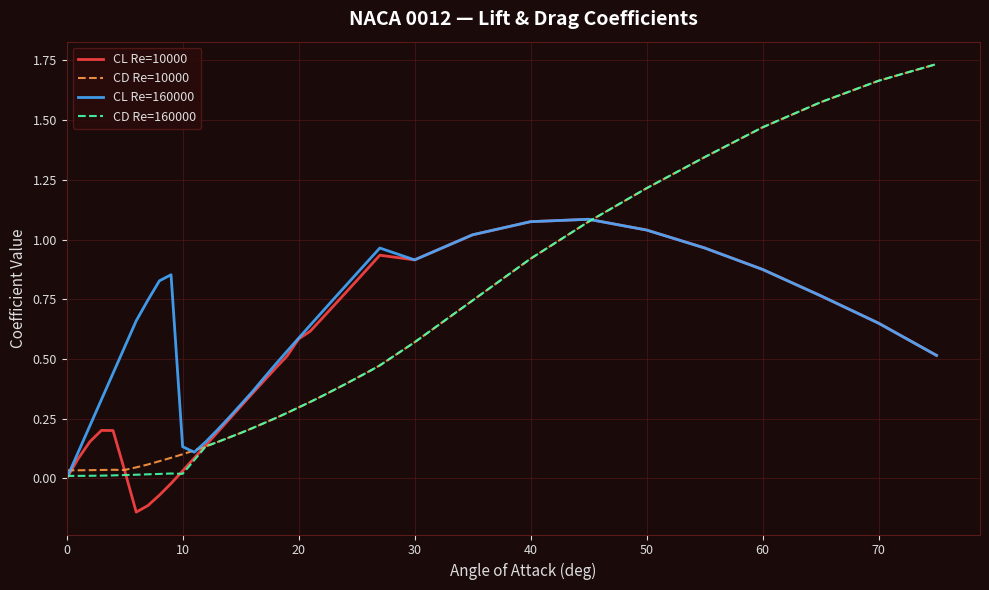

Which series has the widest spread of values?

CD Re=160000